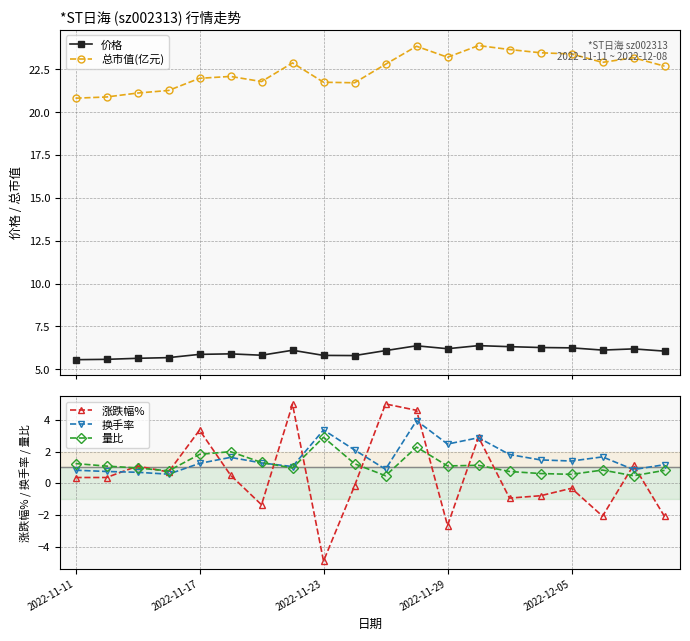

At which label does 总市值(亿元) first exceed 22?

5